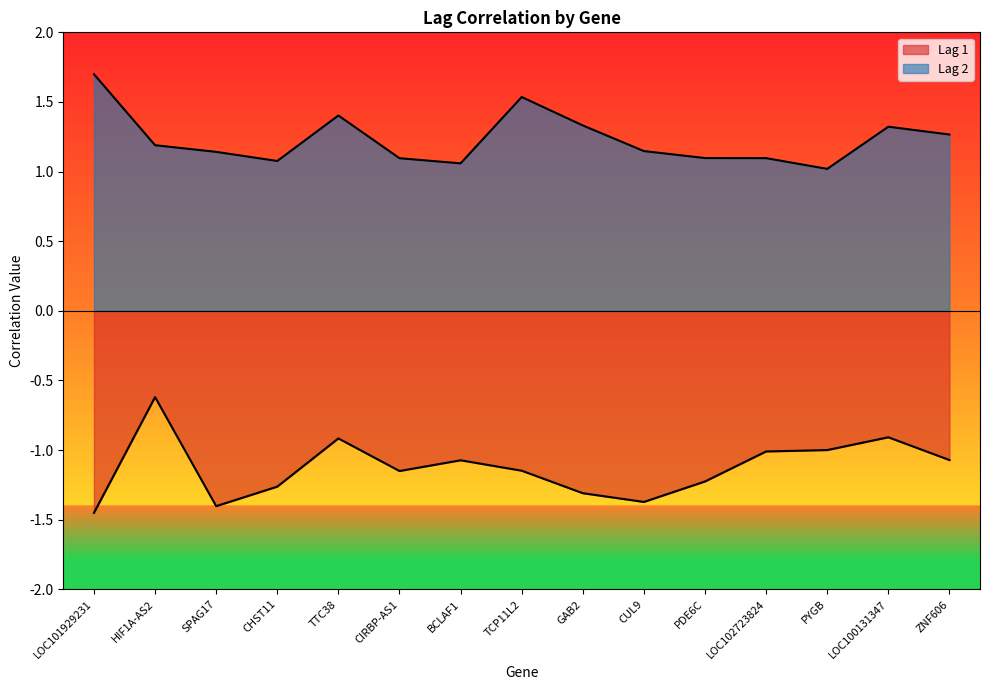

True or false: Lag 1 has a value of -2.2 at CHST11.

False